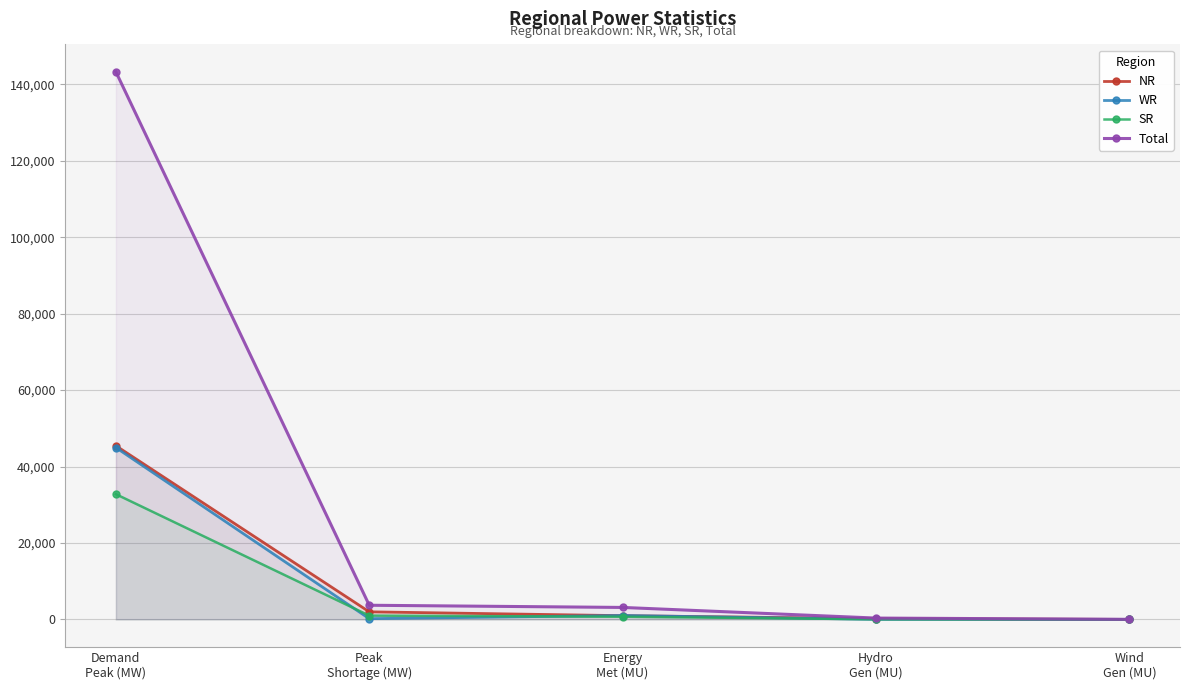

How many intersections are there between WR and SR?

3